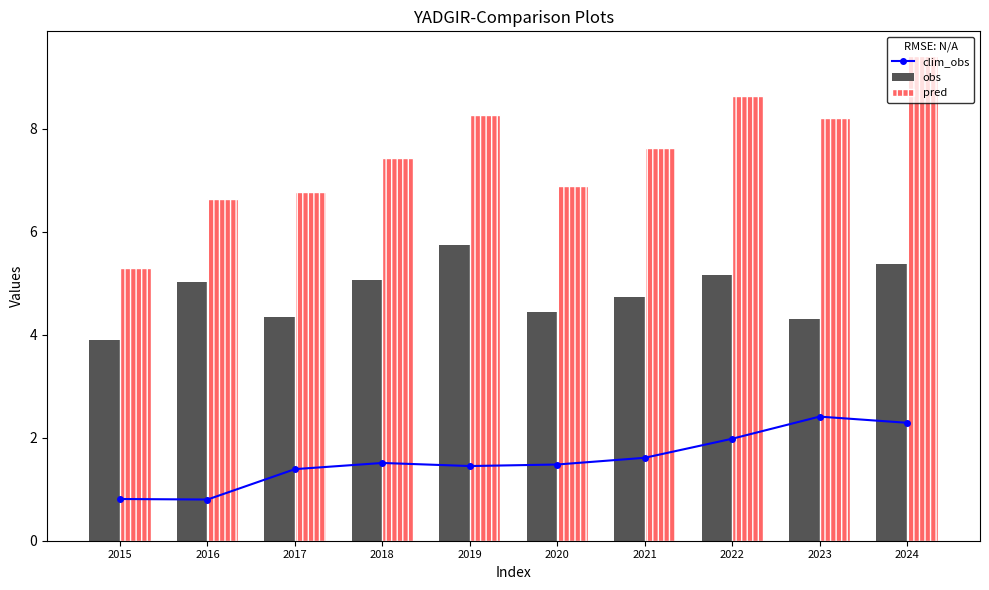

Reading right to left, extract all data points from this chart.

clim_obs: 2024=2.3	2023=2.4	2022=2.0	2021=1.6	2020=1.5	2019=1.4	2018=1.5	2017=1.4	2016=0.8	2015=0.8
obs: 2024=5.4	2023=4.3	2022=5.2	2021=4.7	2020=4.5	2019=5.7	2018=5.1	2017=4.3	2016=5.0	2015=3.9
pred: 2024=9.4	2023=8.2	2022=8.6	2021=7.6	2020=6.9	2019=8.3	2018=7.4	2017=6.8	2016=6.6	2015=5.3